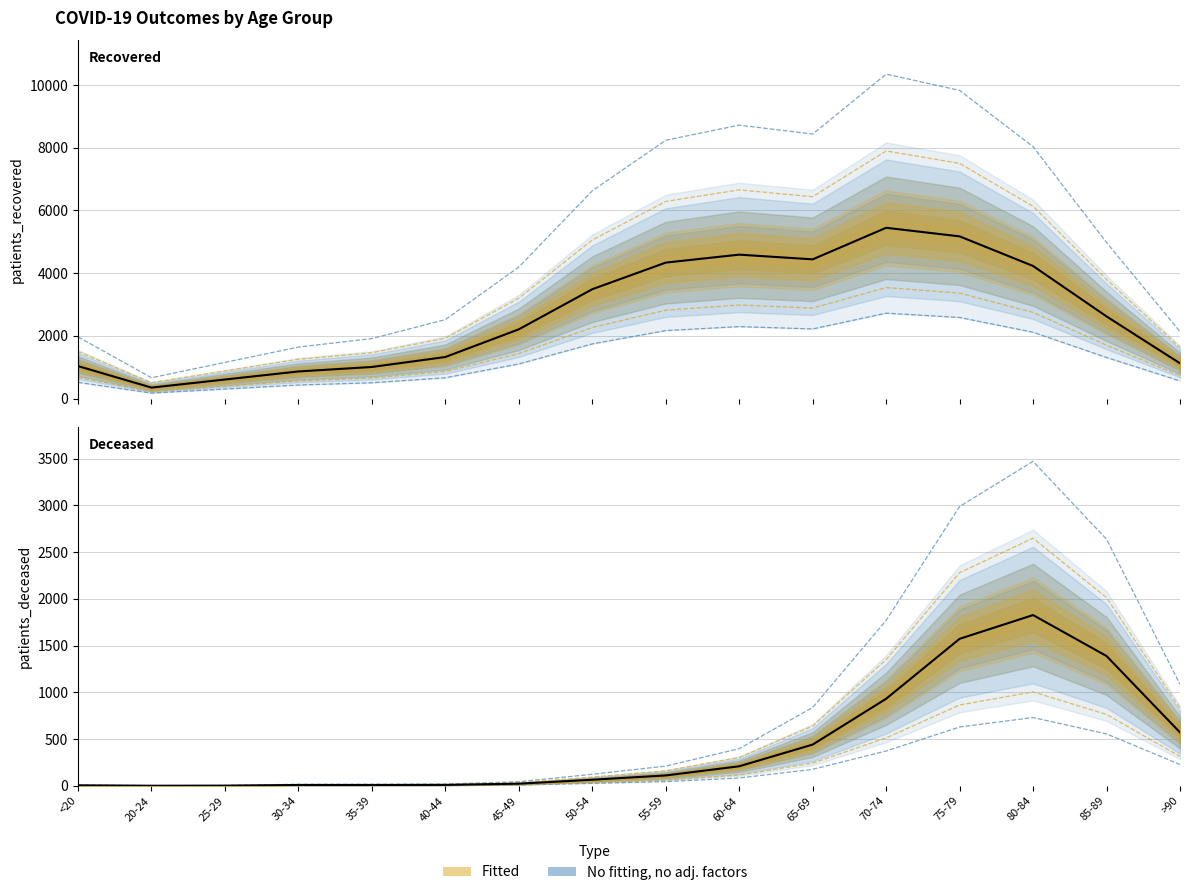

At which label does patients_deceased first exceed 111?

60-64